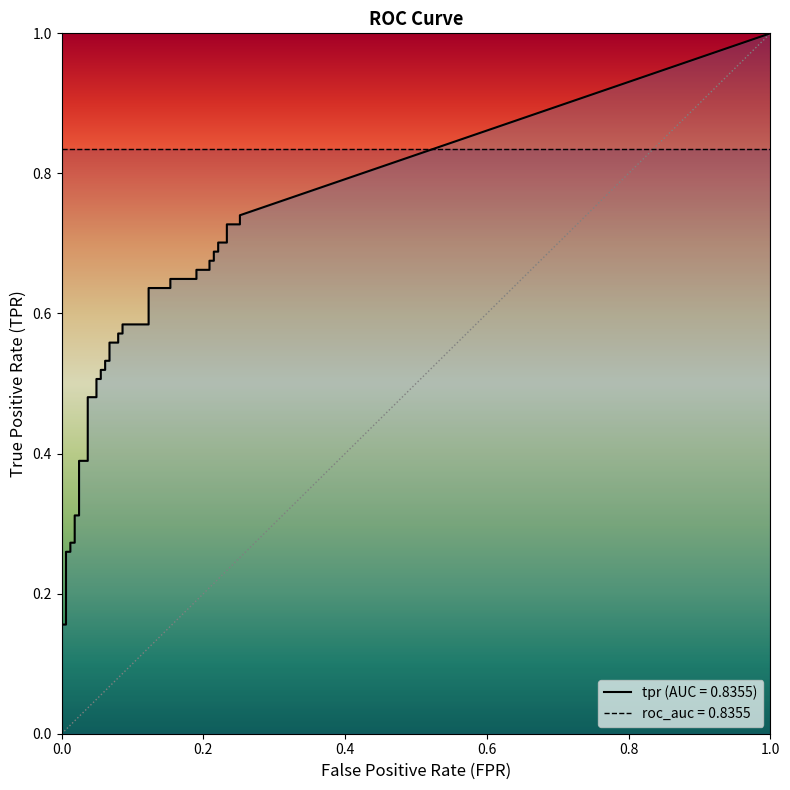

Which has a higher value, 6 or 14?

14